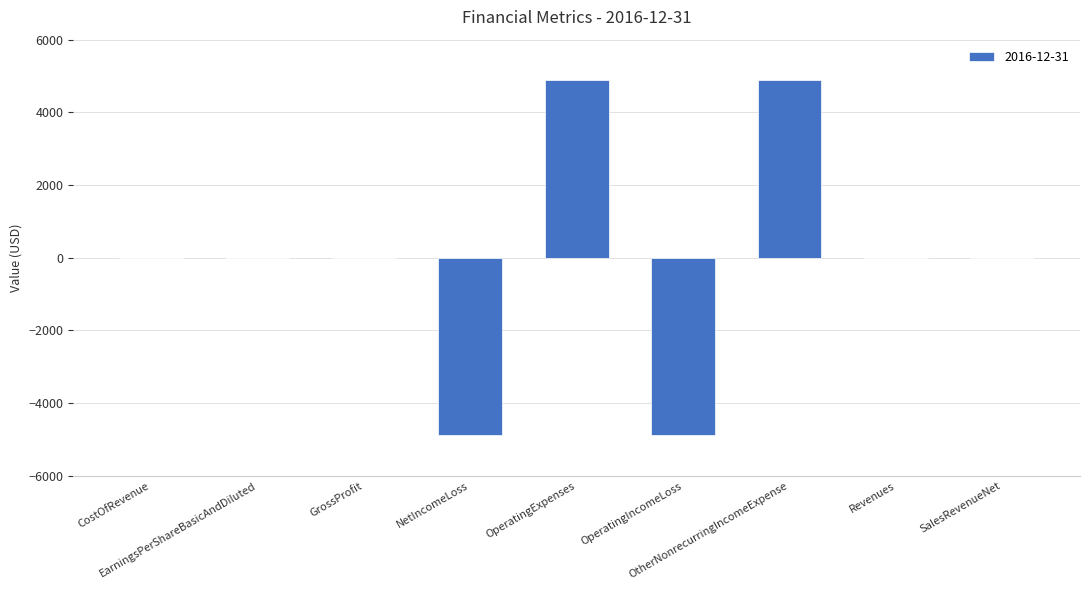

What is the greatest value displayed?

4880